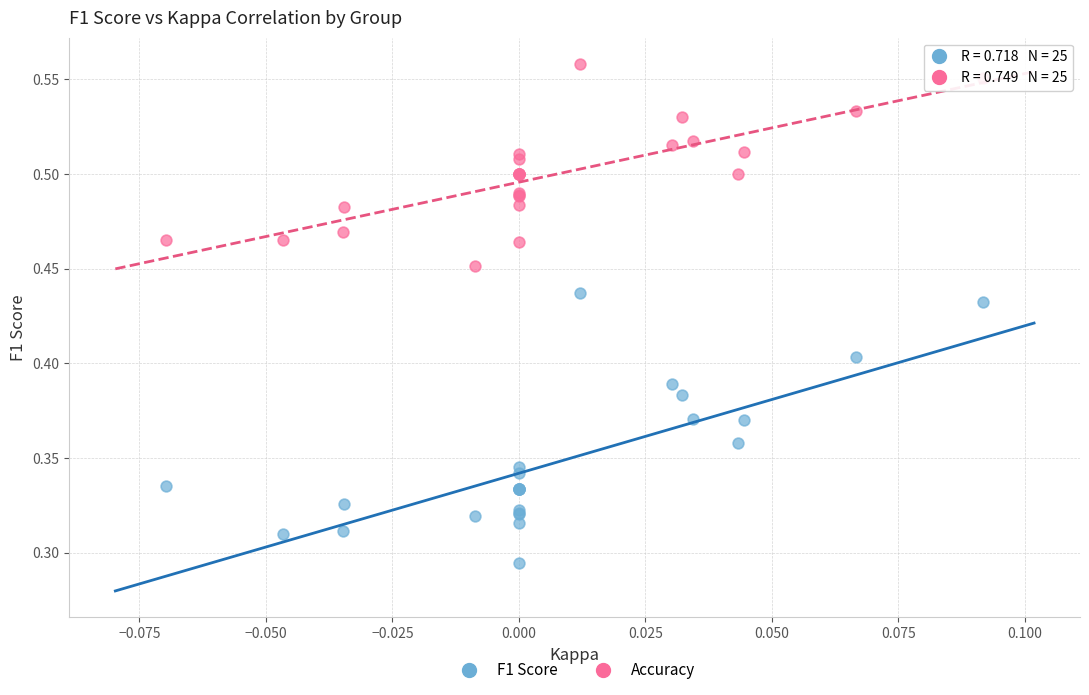

Which series has the widest spread of Y values?

F1 Score